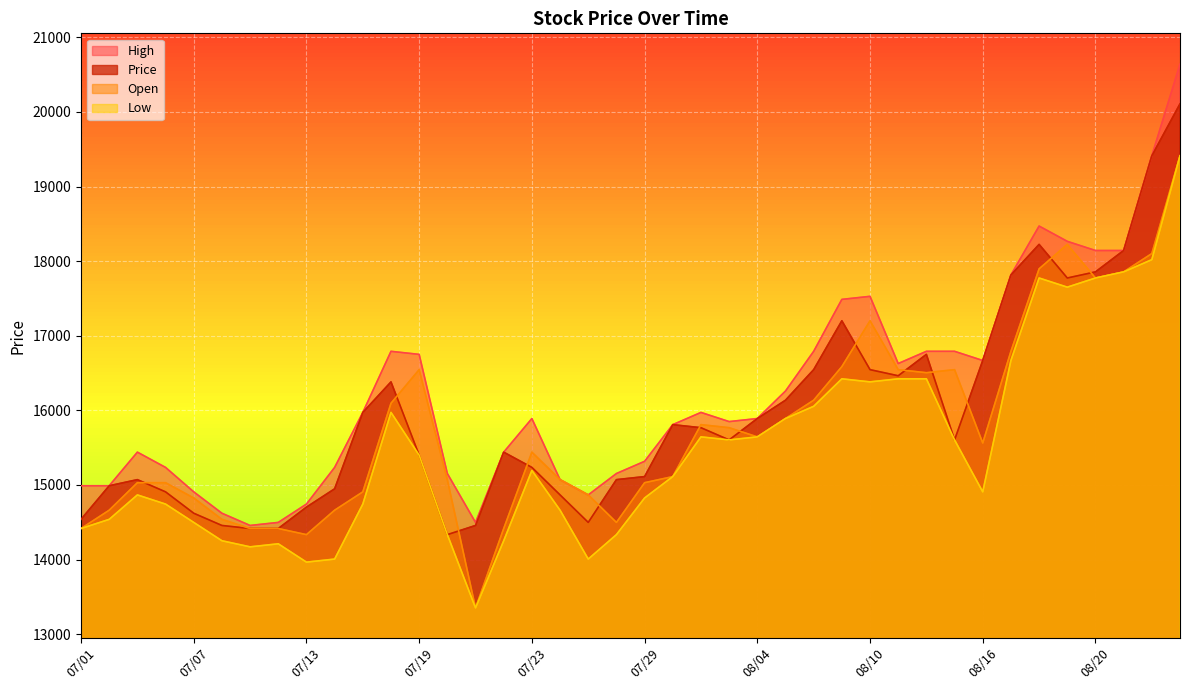

Which series ends up on top after the final intersection of Open and Price?

Price